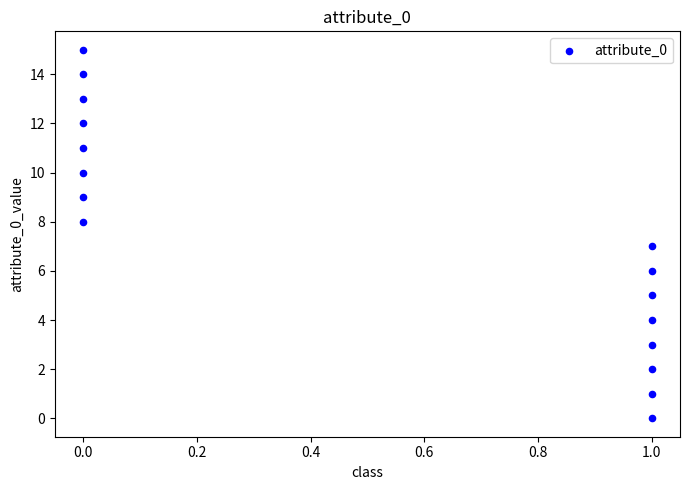

What is the range of Y values (max minus min)?

15